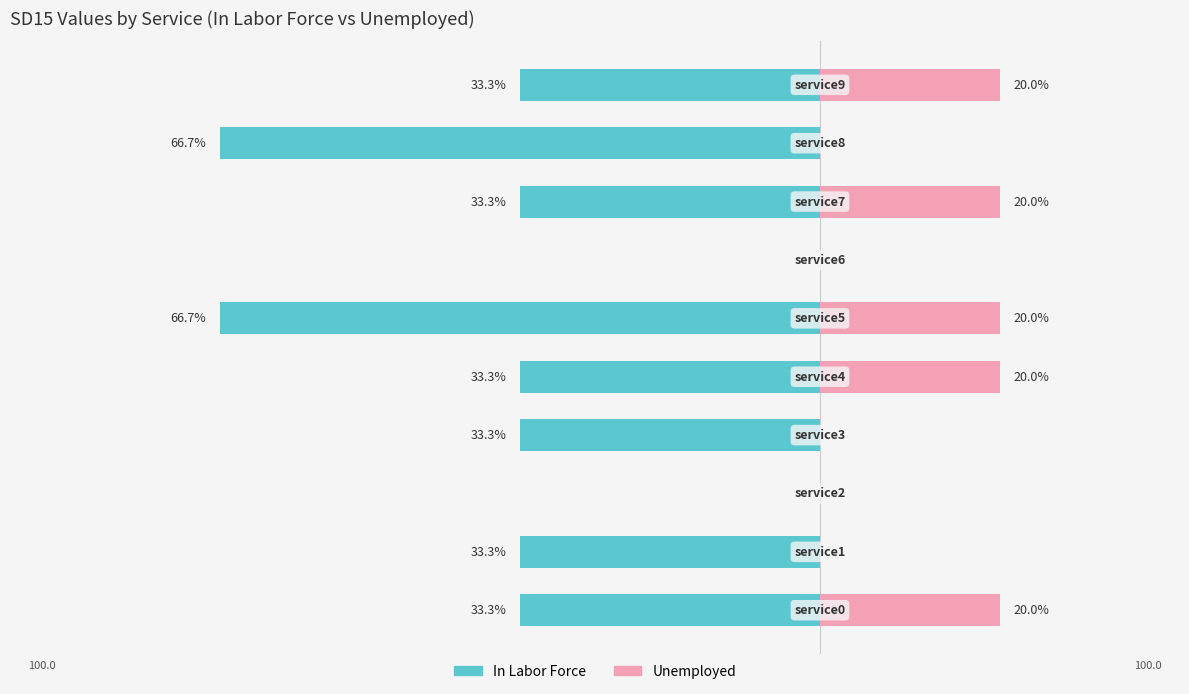

True or false: In Labor Force has a value of -21.5 at 0.

False